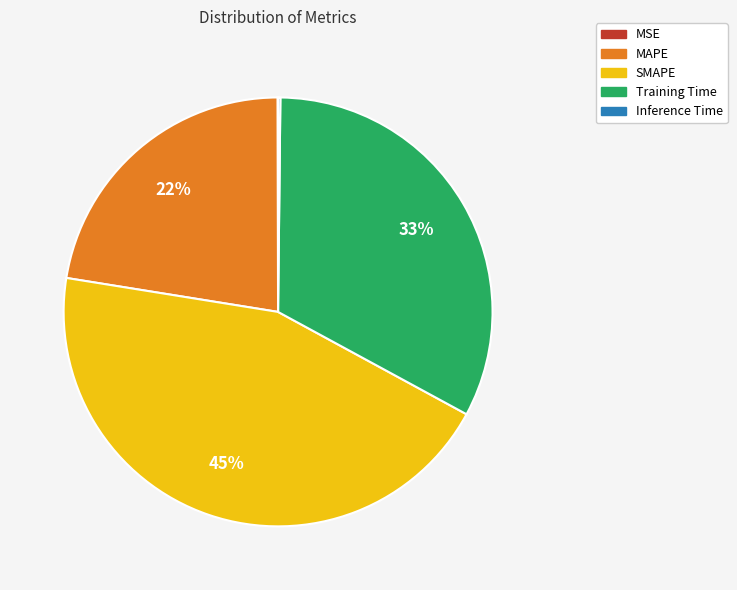

Which category has the biggest portion of the pie?

SMAPE